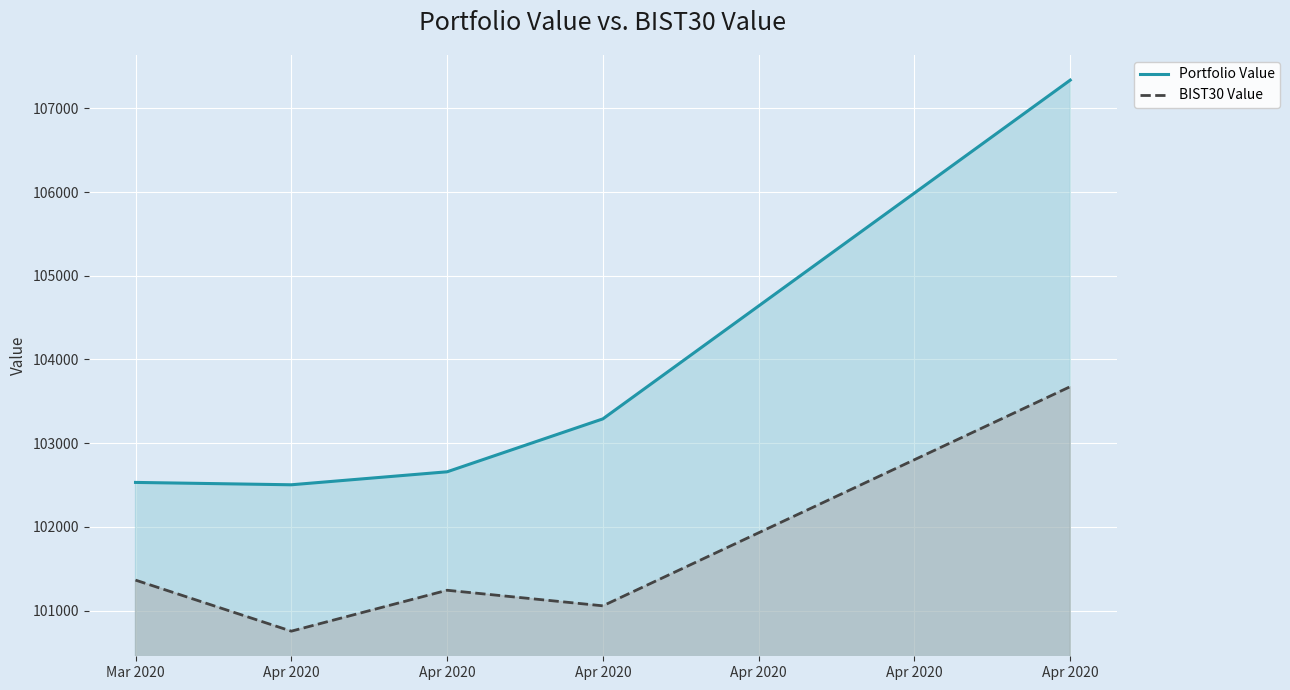

True or false: Portfolio Value has more than 1 points higher than both neighbors.

False